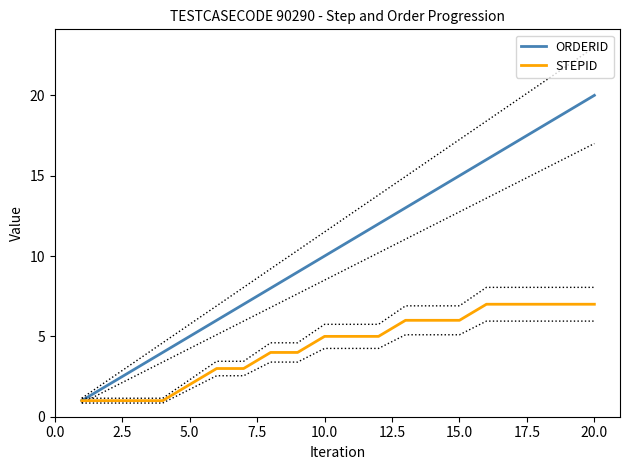

The value of STEPID at 15.0 is 1. True or false?

False